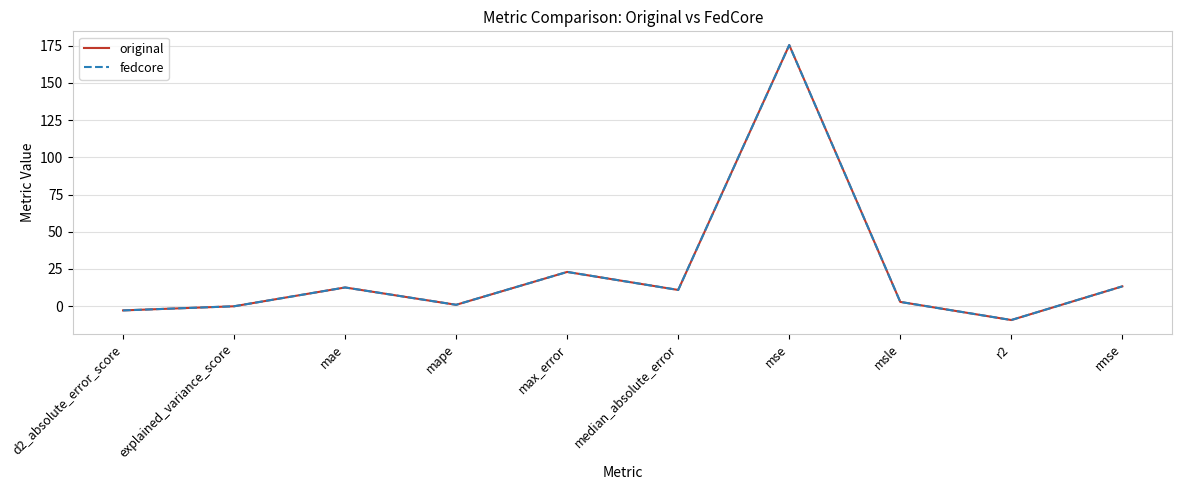

What is the average value of the fedcore series?

22.6